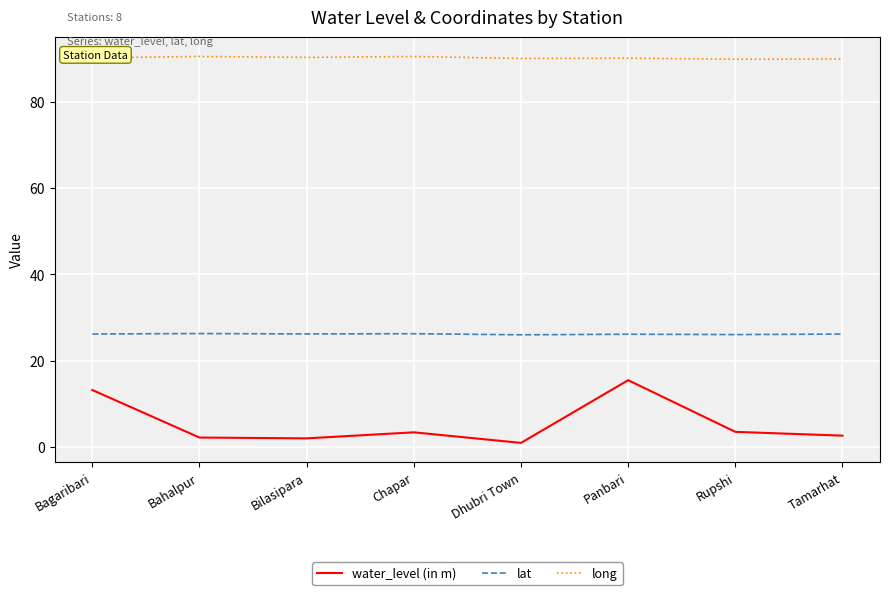

At how many categories does at least one series exceed 51?

8